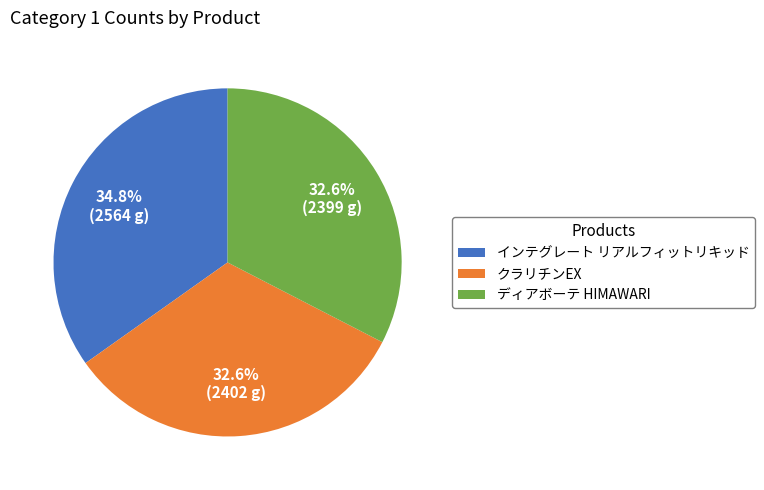

Which category has the biggest portion of the pie?

インテグレート リアルフィットリキッド